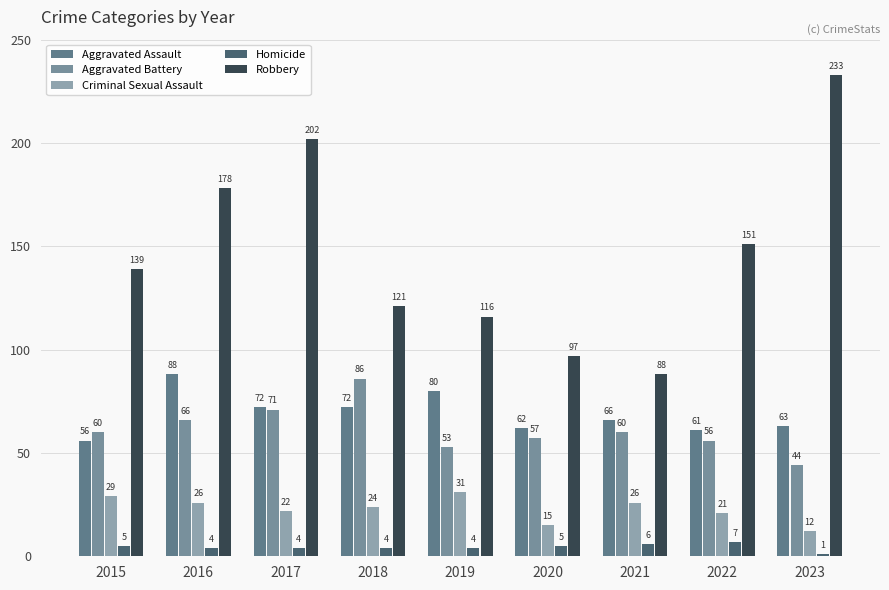

Is it true that Criminal Sexual Assault equals 12 at 2023?

True